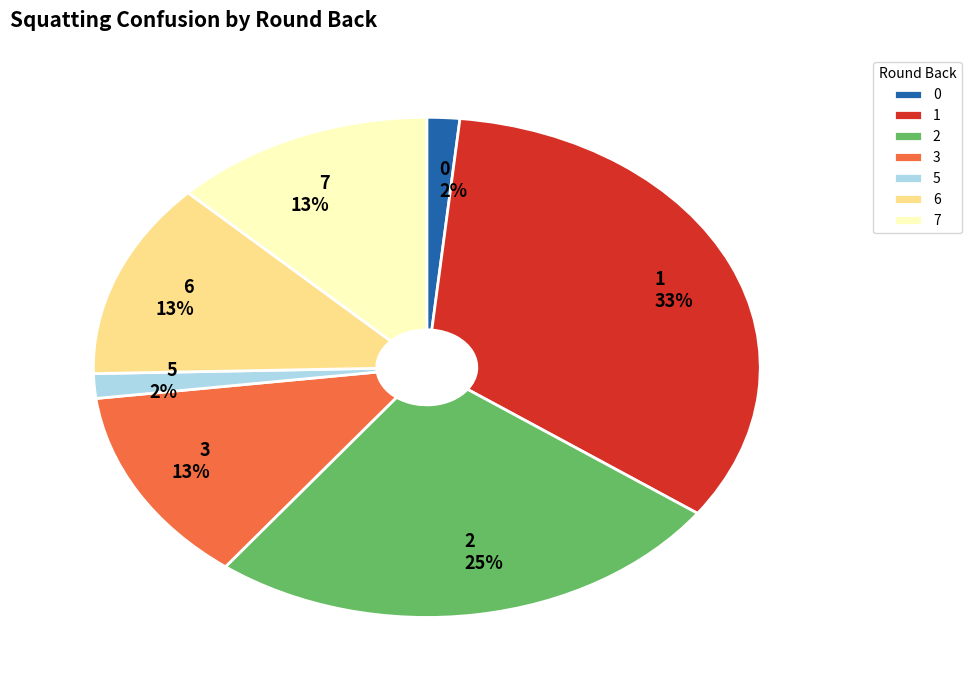

To the nearest percent, what portion does 7 represent?

13%